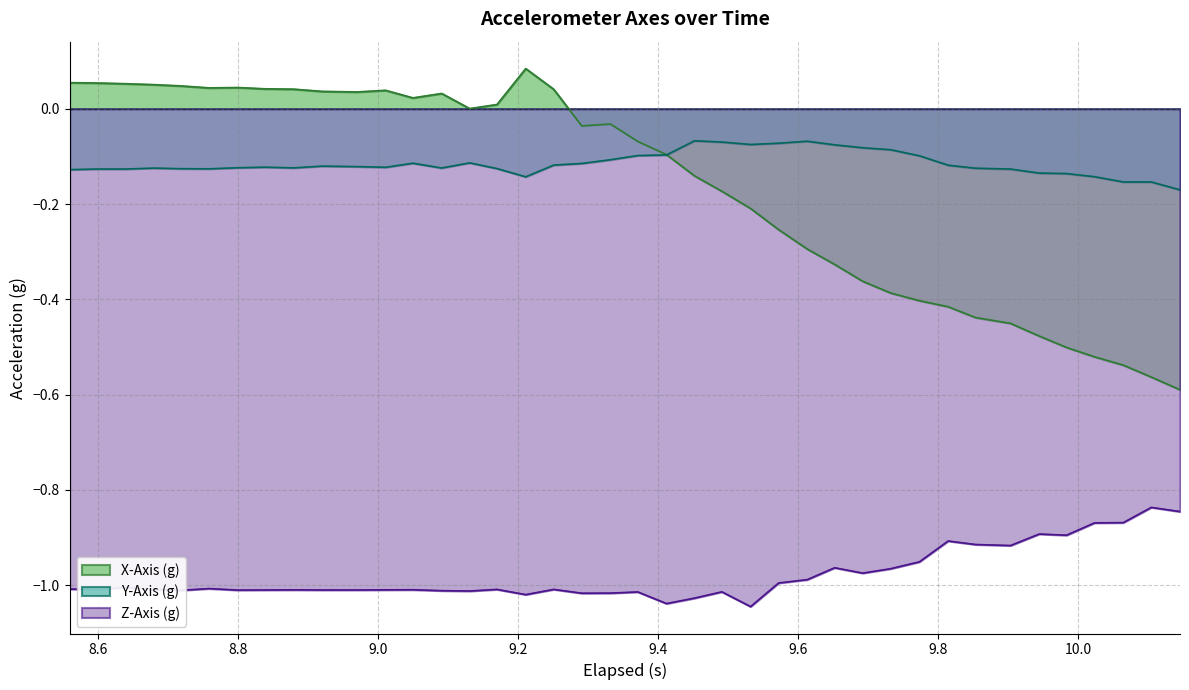

List the series in order of their peak value, lowest first.

Z-Axis (g), Y-Axis (g), X-Axis (g)